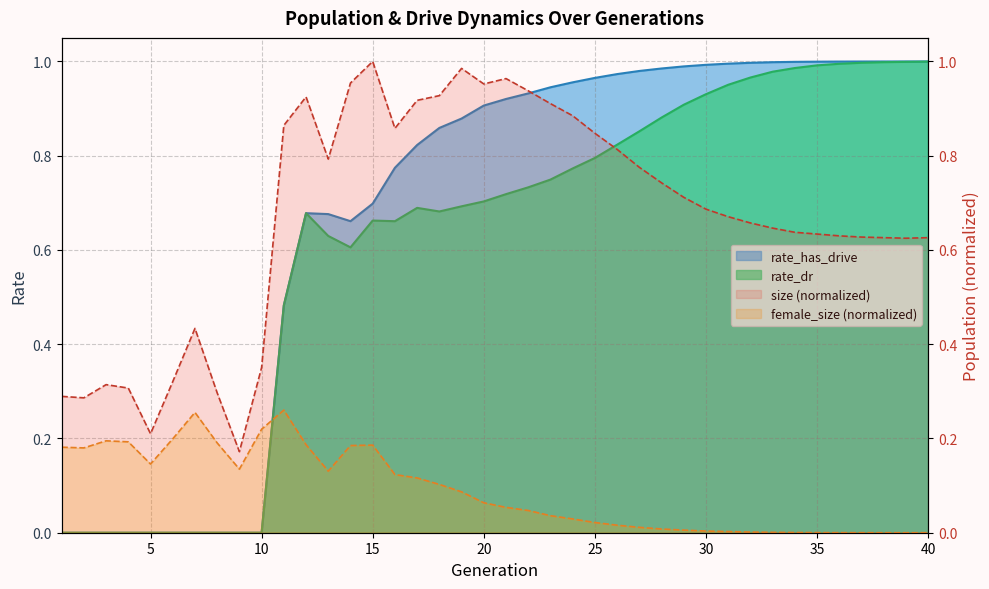

Which series has the largest range (max minus min)?

rate_has_drive